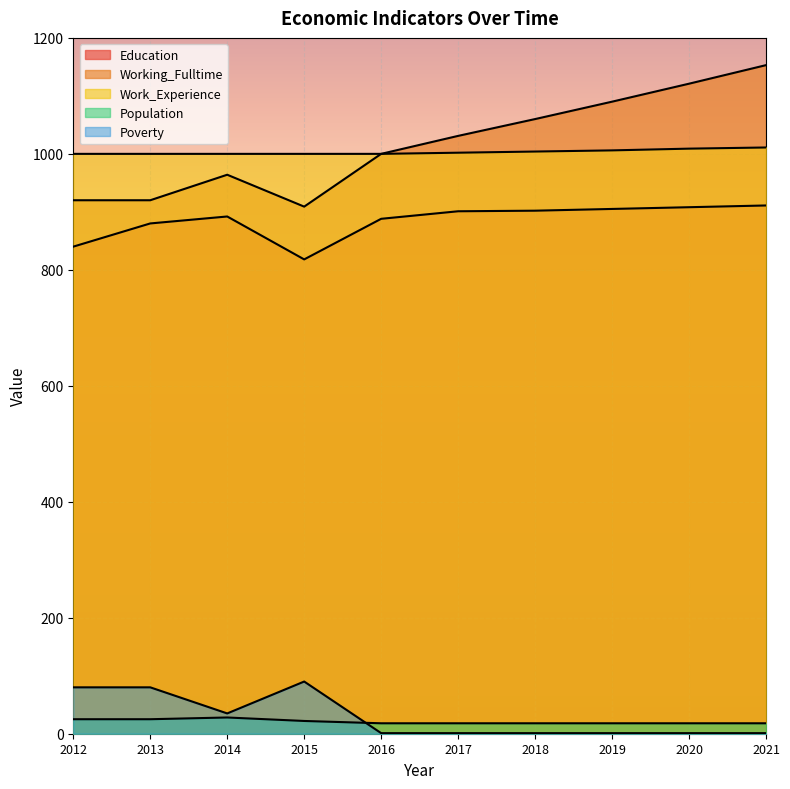

What is the sum of all Working_Fulltime values?

10168